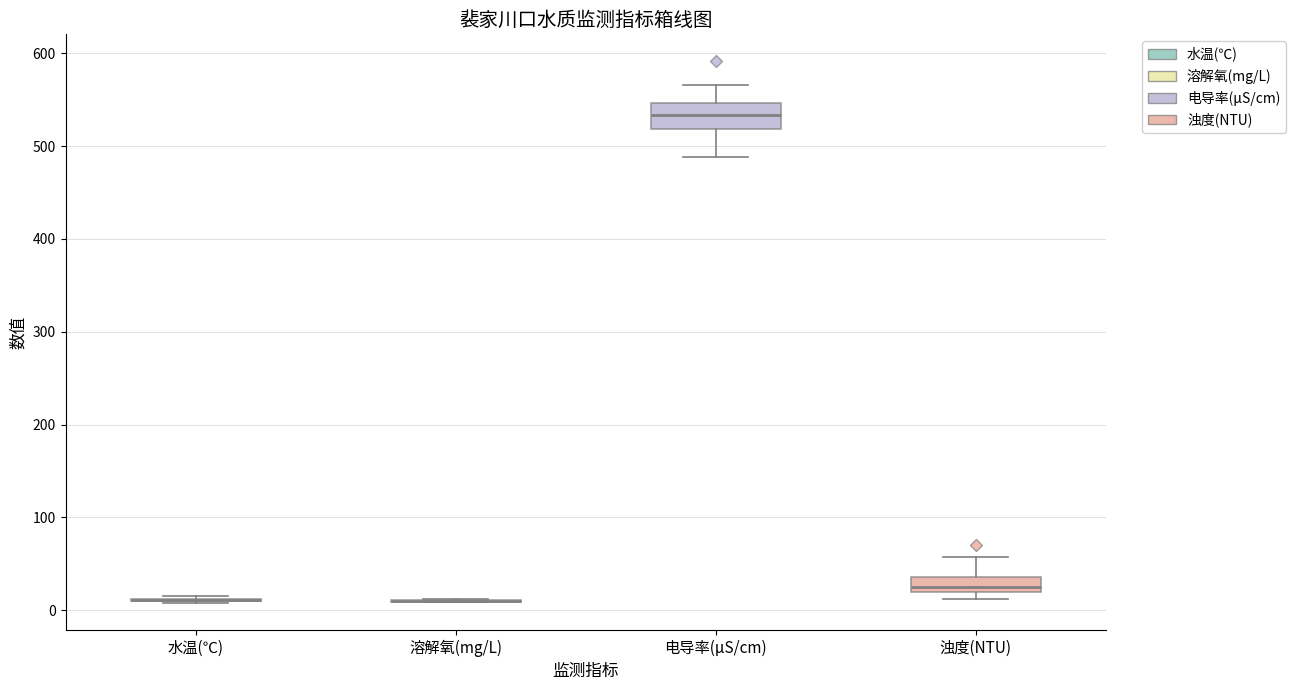

Reading left to right, read every box against the y-axis: the position of its median line, the range the box covers, and the ends of its whiskers. The values are not printed on the chart, so give them approximately, as read against the axis.

水温(℃): box collapsed to a line at 10, whiskers 10 to 20
溶解氧(mg/L): box collapsed to a line at 10, whiskers 10 to 10
电导率(μS/cm): median 530, box 520 to 550, whiskers 490 to 570
浊度(NTU): median 30, box 20 to 40, whiskers 10 to 60